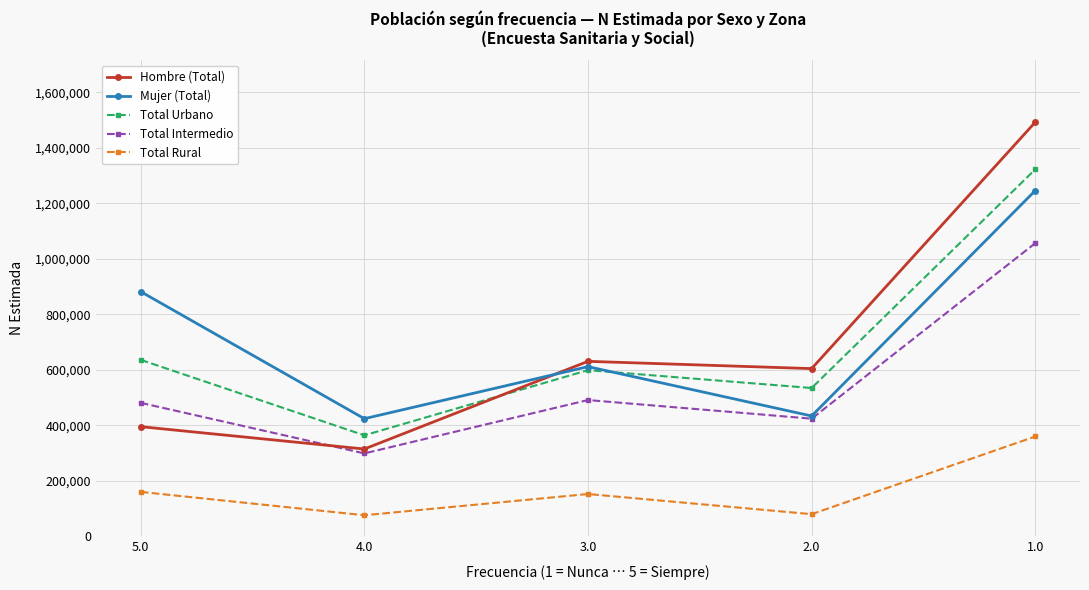

True or false: Total Rural and Total Intermedio intersect in this chart.

False